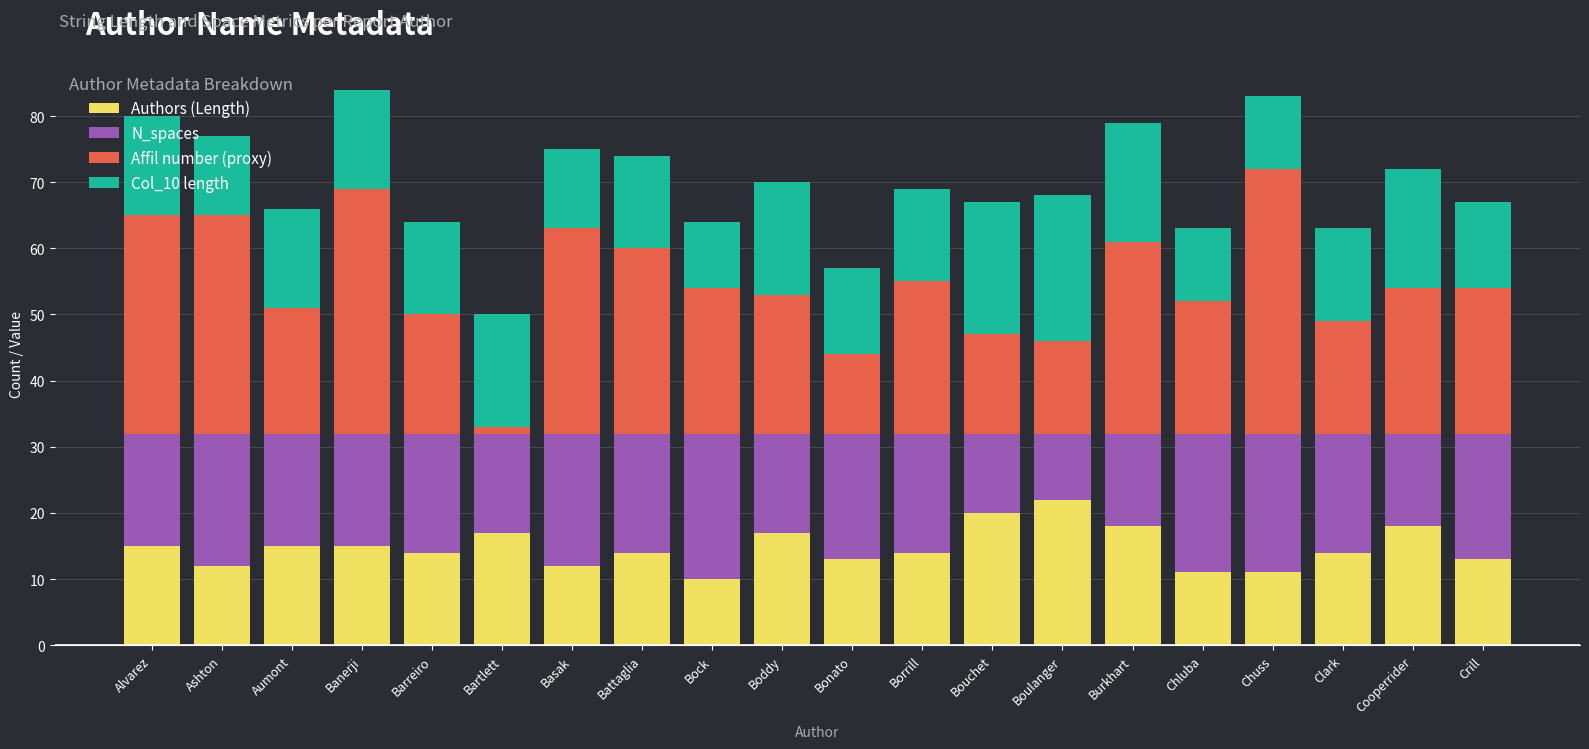

The Authors (Length) series shows 20 at Battaglia. True or false?

False